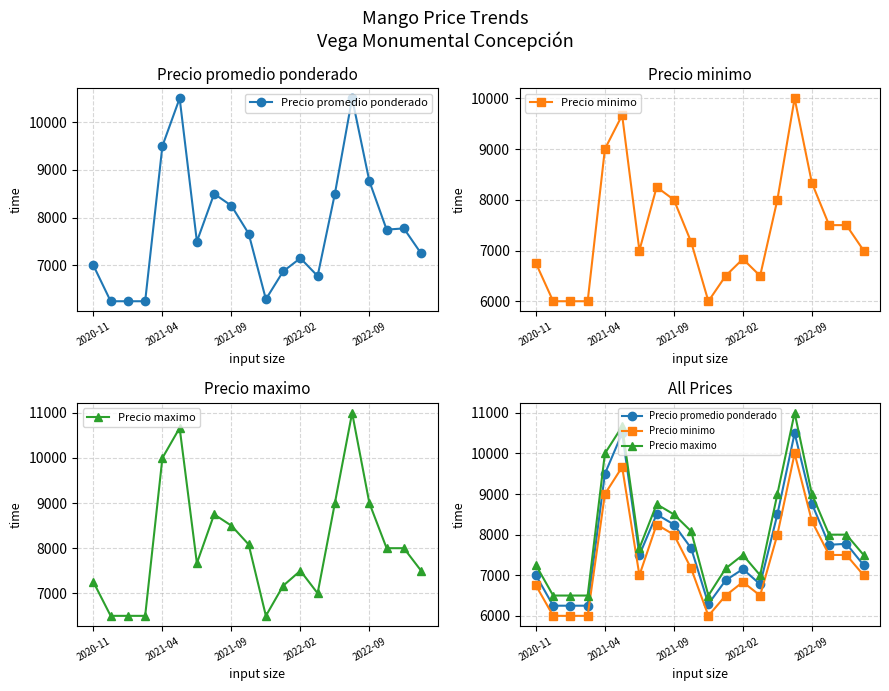

How many interior local peaks does the Precio promedio ponderado series have?

5